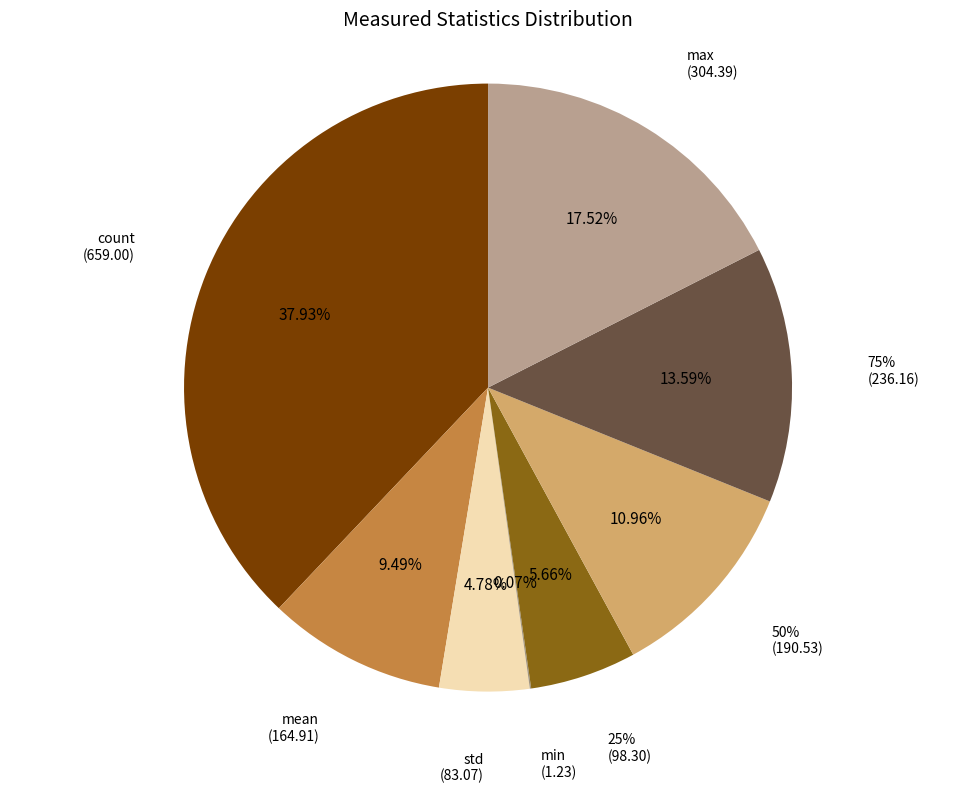

Does any single category account for the majority?

No